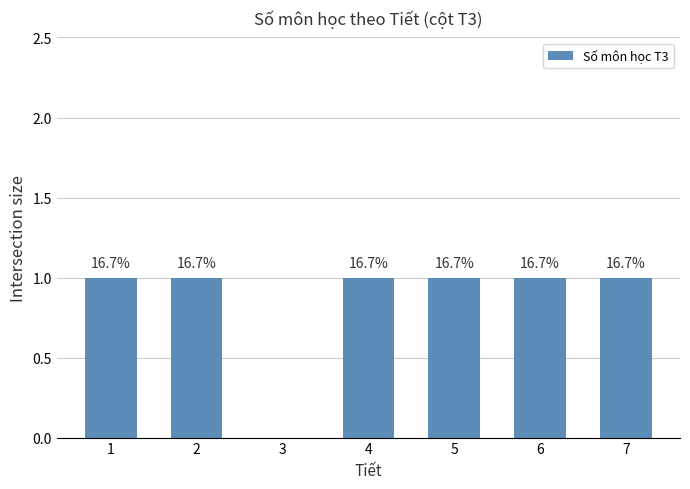

What is the value of the 7th bar from the left?

1